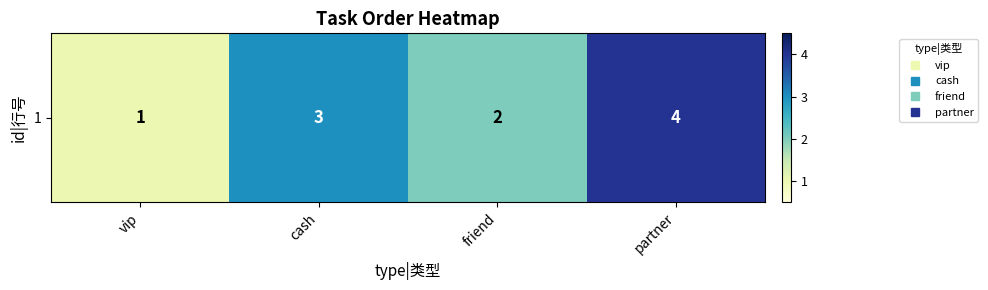

How many values are between 2 and 4?

3